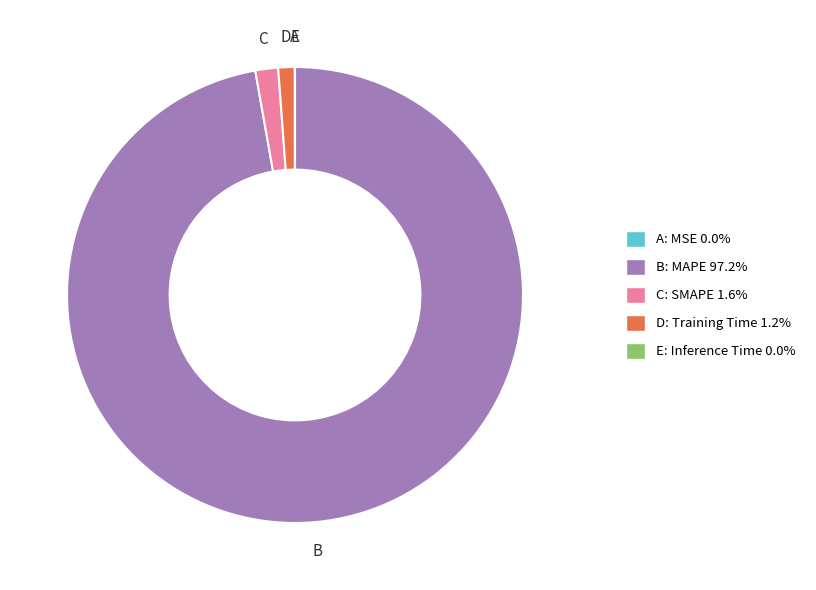

Is there any slice that represents more than half of the pie?

Yes